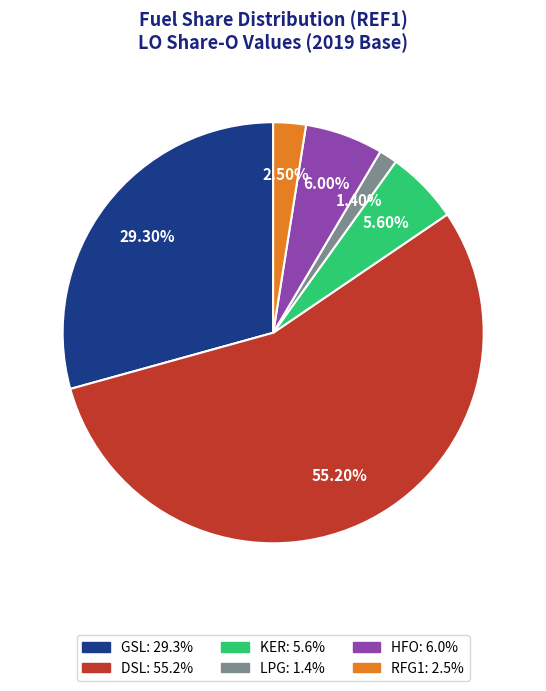

Does any single category account for the majority?

Yes